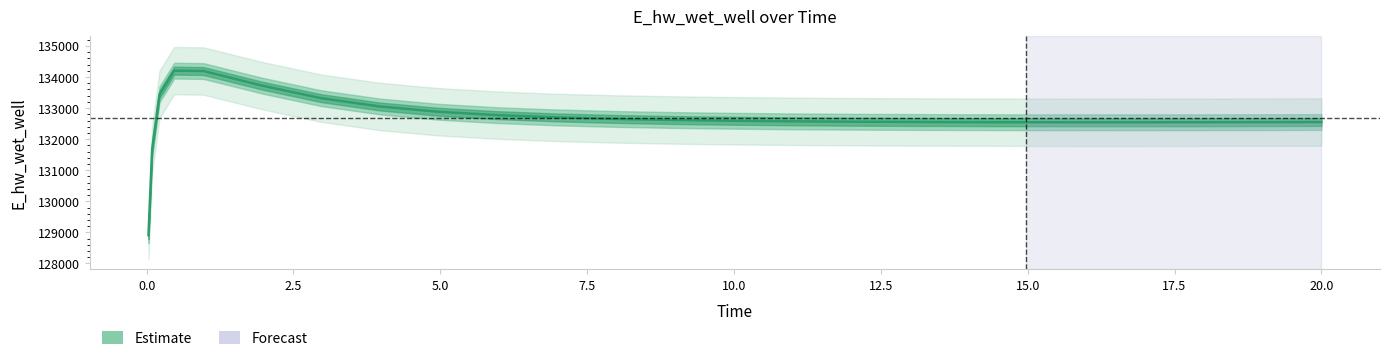

Reading left to right, what are all the values shown in this chart?

0.03125=128913.0	0.09375=131673.3	0.21875=133441.2	0.46875=134205.2	0.96875=134193.1	1.96875=133722.1	2.96875=133320.7	3.96875=133053.0	4.96875=132882.9	5.96875=132773.6	6.96875=132701.4	7.96875=132652.0	8.96875=132617.5	9.96875=132592.9	10.96875=132575.3	11.96875=132562.8	12.96875=132554.2	13.96875=132548.6	14.96875=132545.4	15.96875=132544.1	16.96875=132544.3	17.96875=132545.9	18.96875=132548.6	19.96875=132552.1	20.0=132552.3